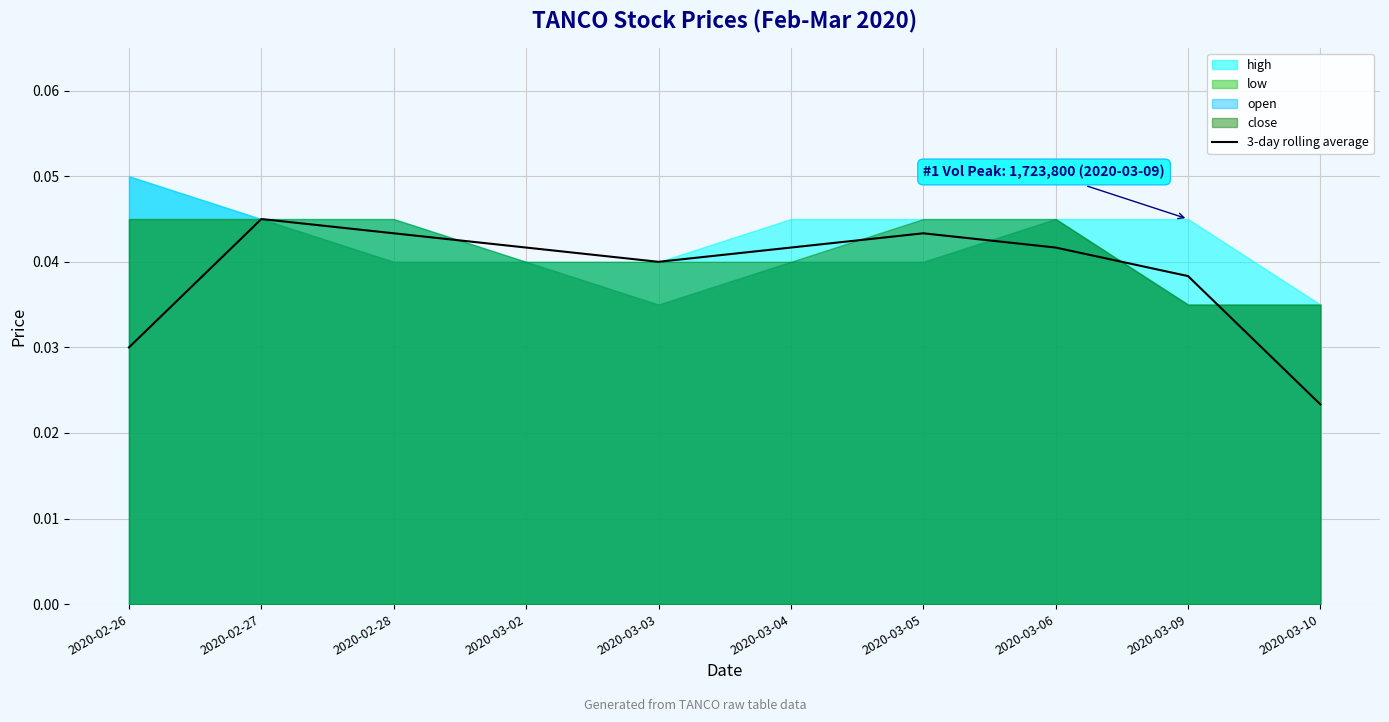

What is the sum of the values at 2020-03-06 and 2020-02-26?

0.1